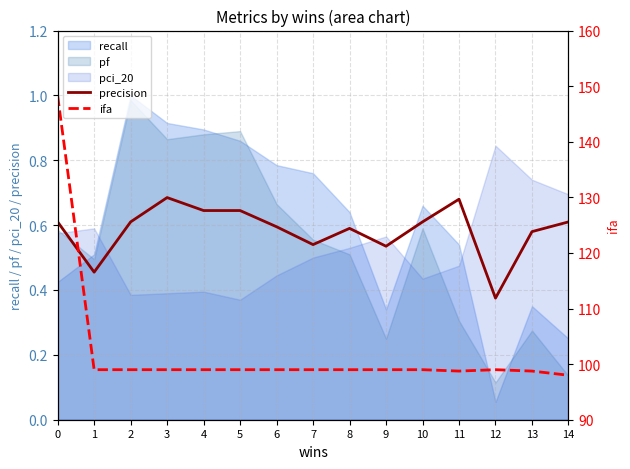

What is the maximum value shown in the chart?

148.2